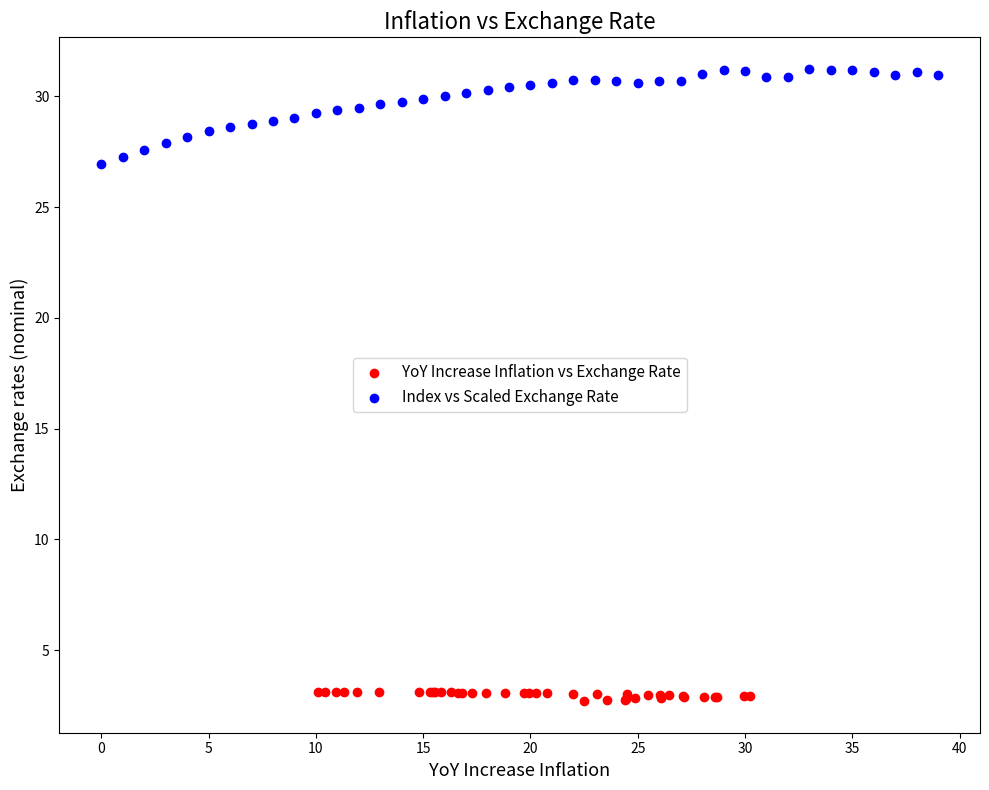

Which series has the largest Y range (max minus min)?

Index vs Scaled Exchange Rate